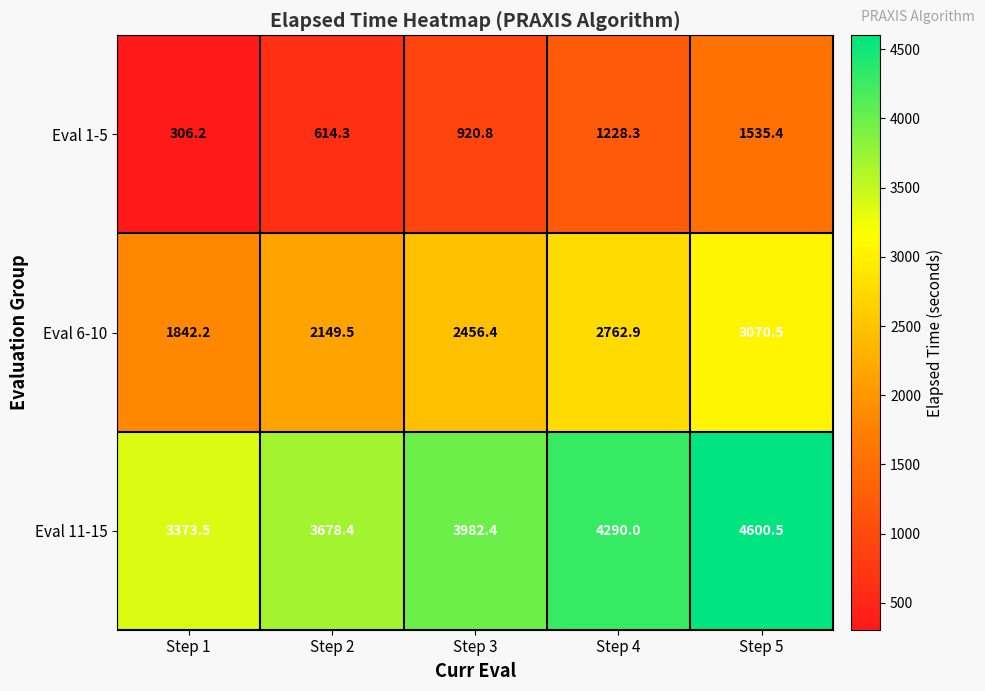

Rank the categories by Eval 11-15 value from lowest to highest.

Step 1, Step 2, Step 3, Step 4, Step 5